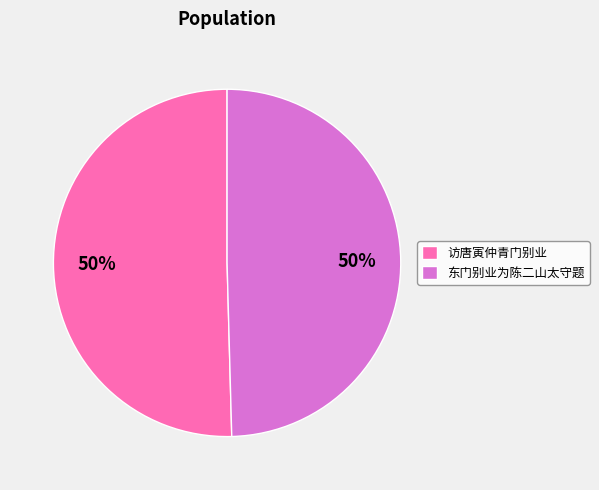

Is it true that 东门别业为陈二山太守题 is 50% of the pie?

True